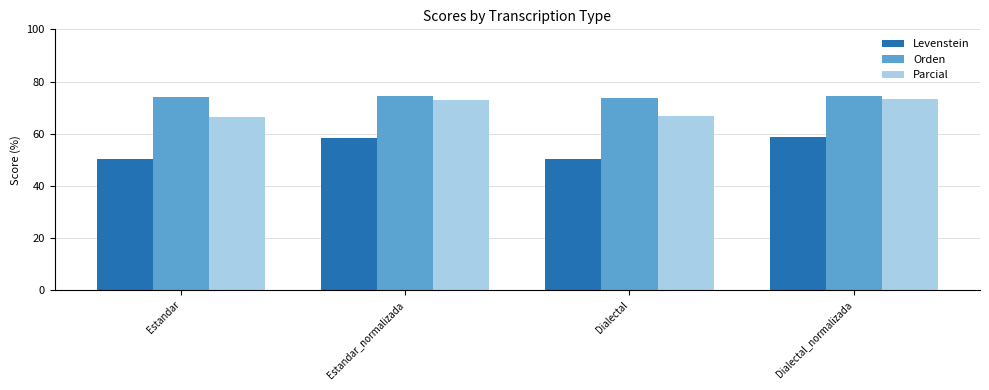

Rank the series by their maximum value, from lowest to highest.

Levenstein, Parcial, Orden